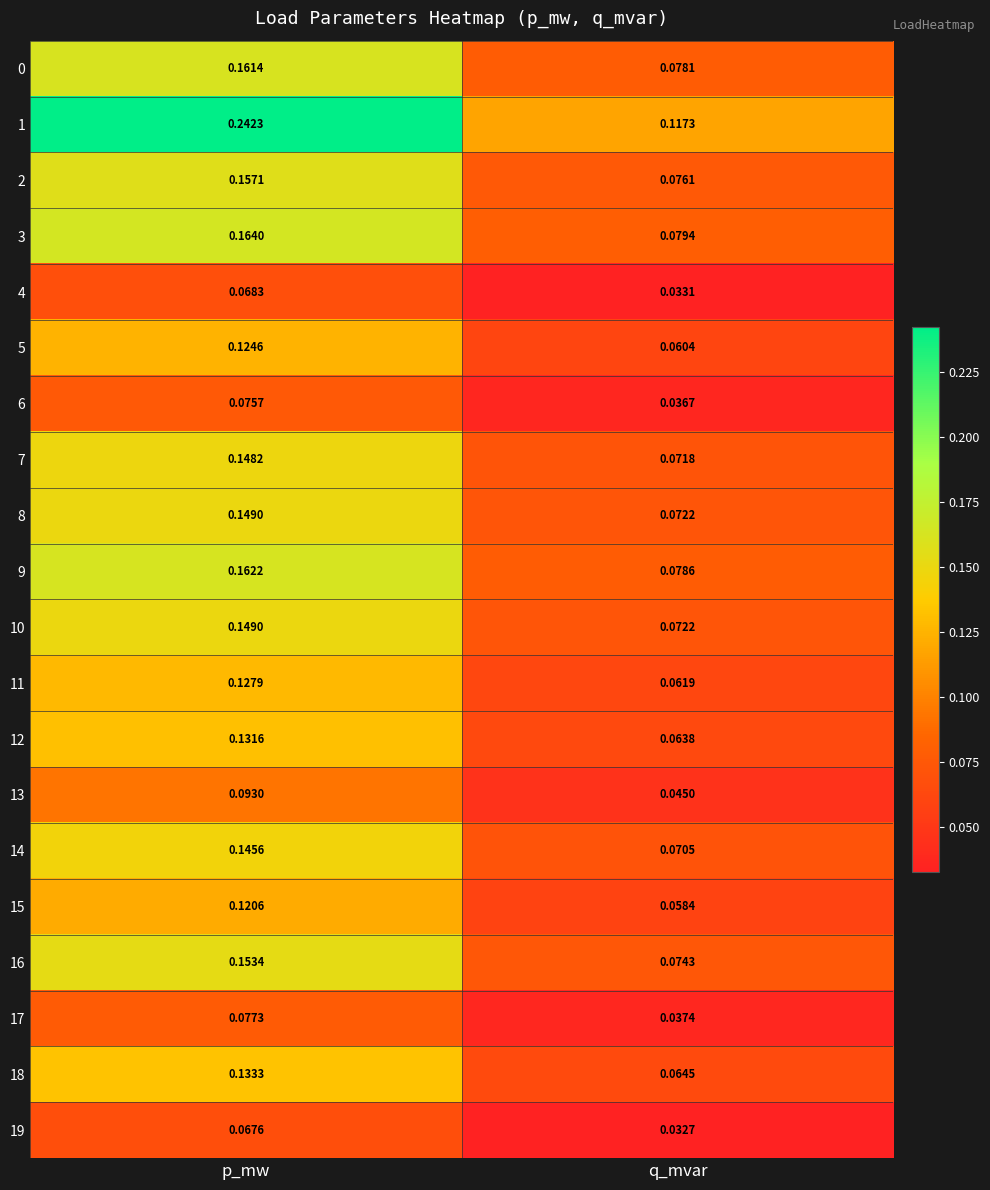

Which category has the highest value across all series?

p_mw